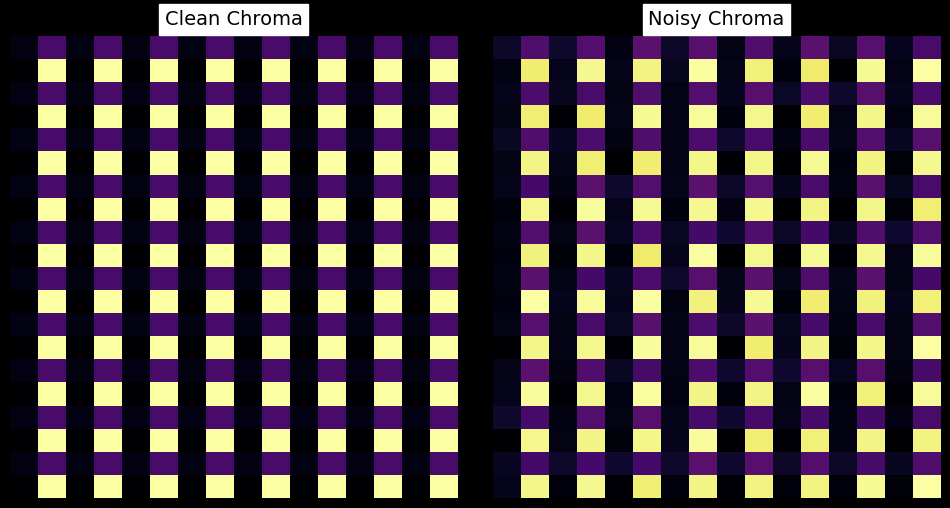

Which has a higher value, 3 or 2?

3